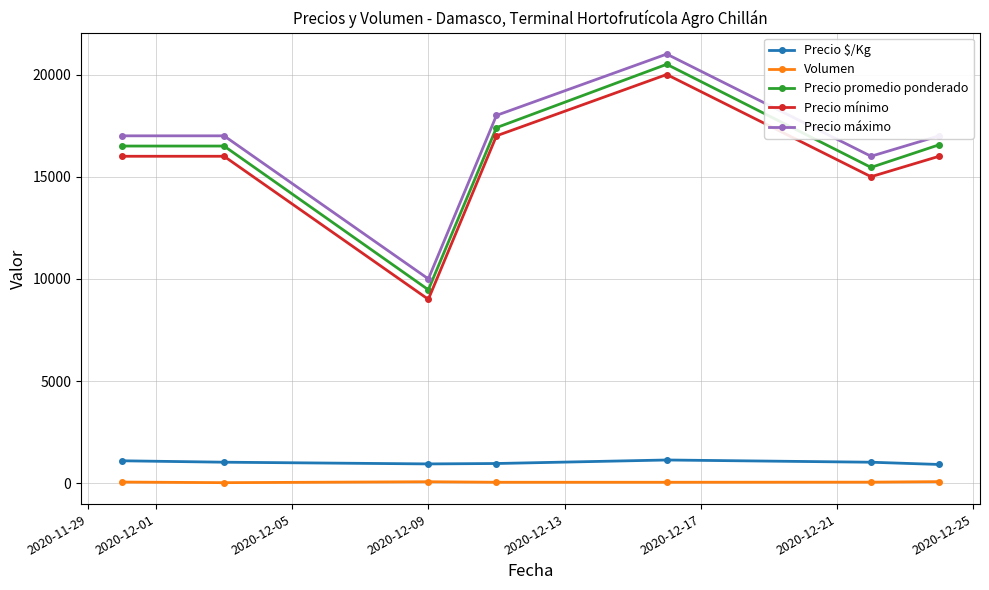

What is the maximum value shown in the chart?

21000